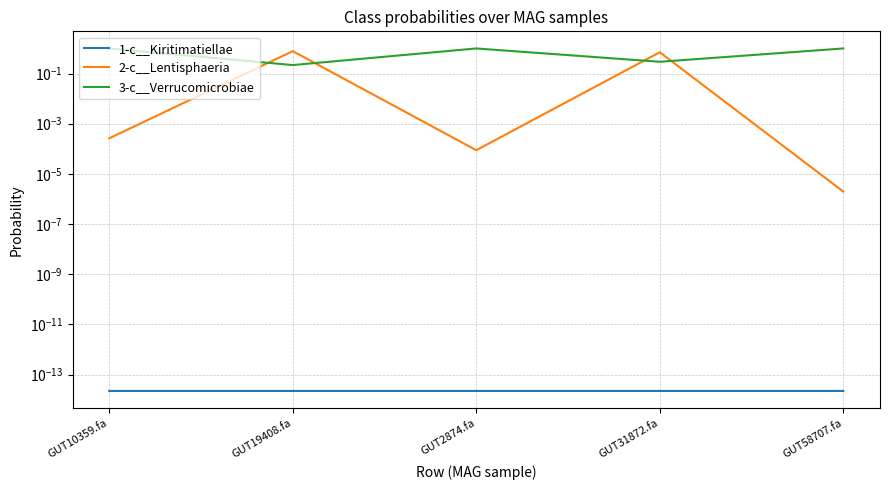

Reading left to right, extract all data points from this chart.

1-c__Kiritimatiellae: 0.0	0.0	0.0	0.0	0.0
2-c__Lentisphaeria: 0.0	0.8	0.0	0.7	0.0
3-c__Verrucomicrobiae: 1.0	0.2	1.0	0.3	1.0